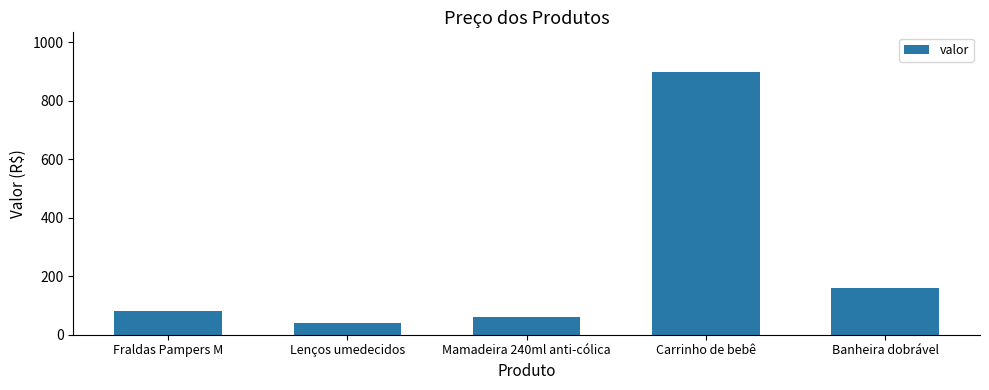

Count the number of data series in this chart.

1